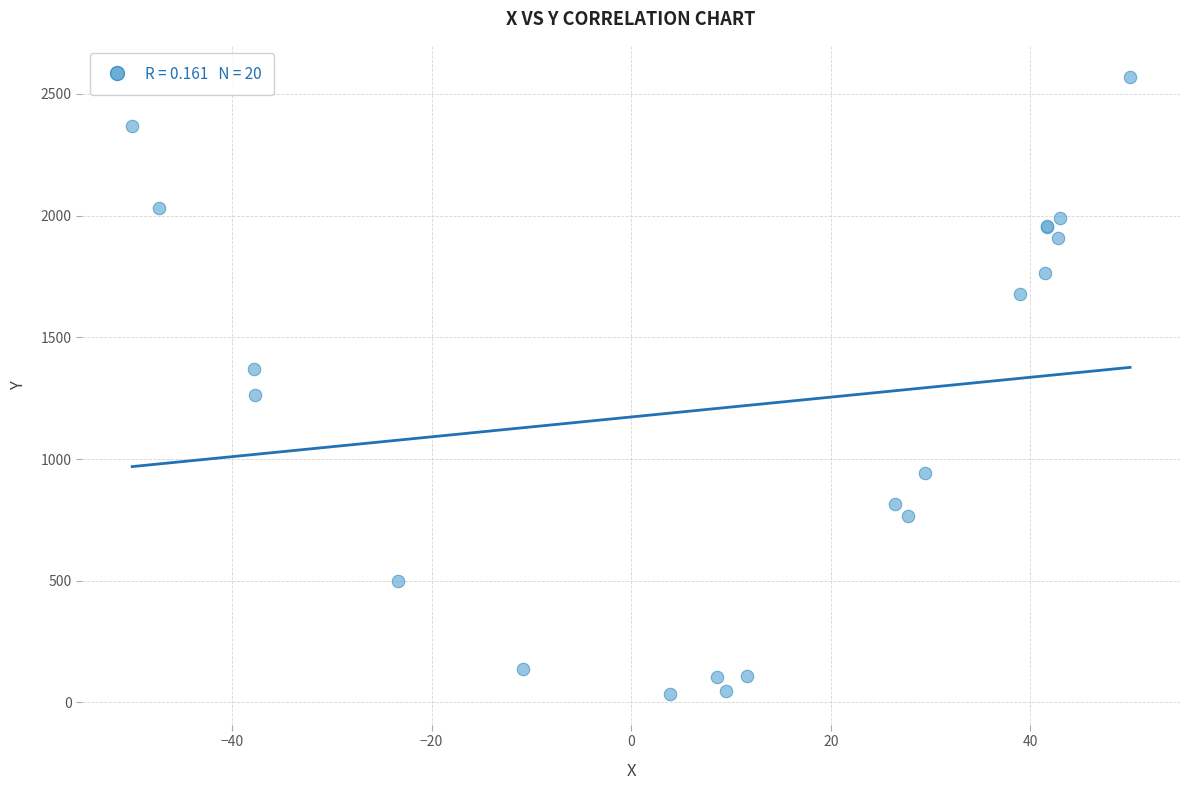

What Y value in the scatter plot is closest to 1303?

1263.9